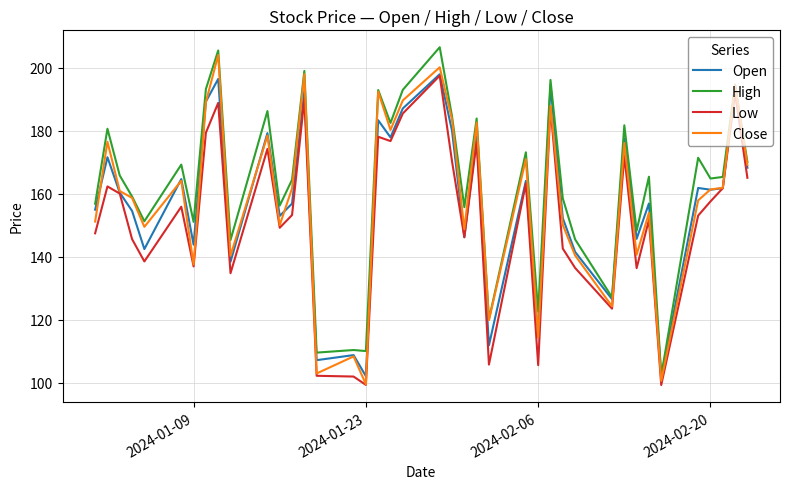

True or false: High has more than 1 points higher than both neighbors.

True